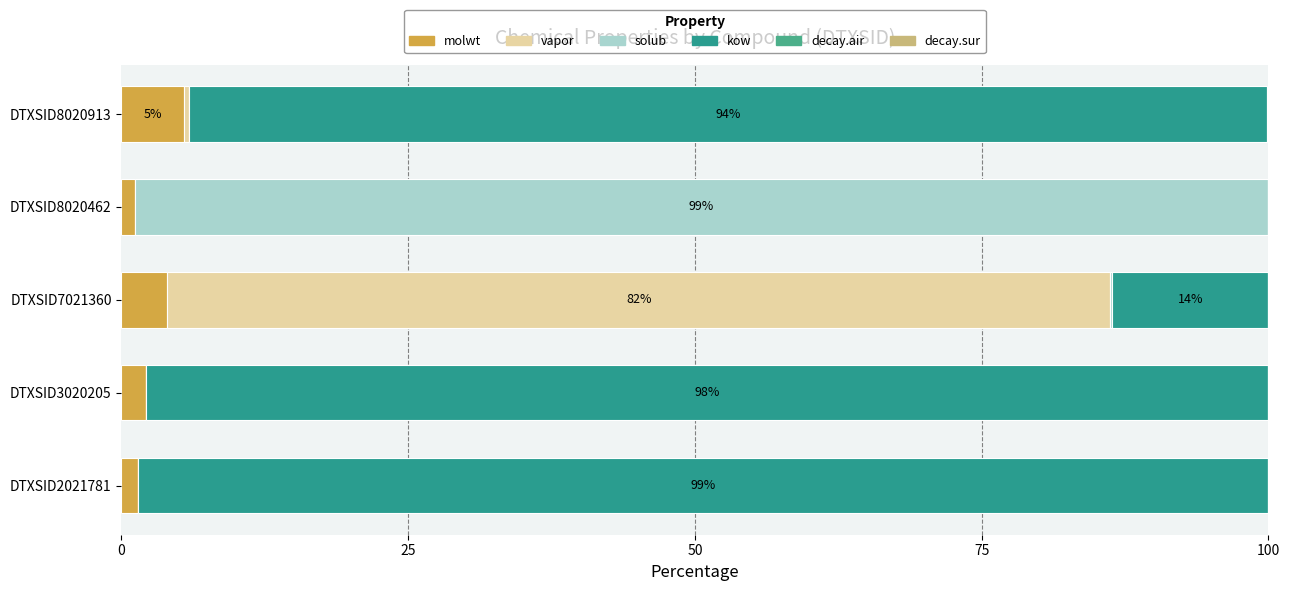

How many data points does each series have?

5